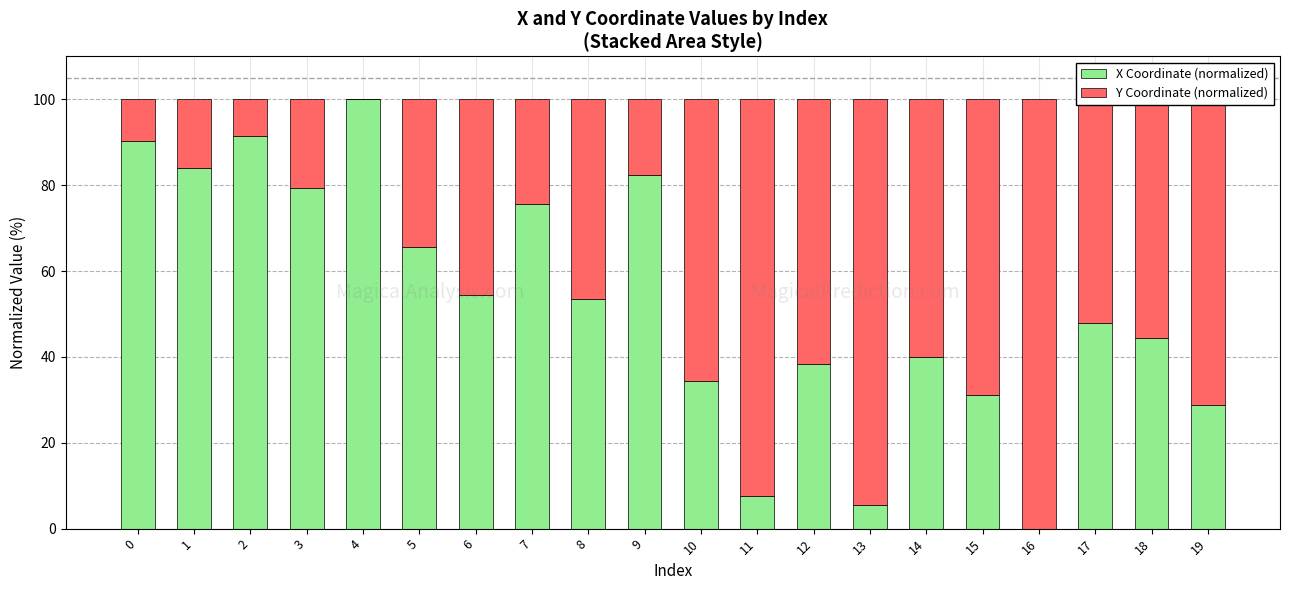

The value of X Coordinate (normalized) at 5 is 25.6. True or false?

False